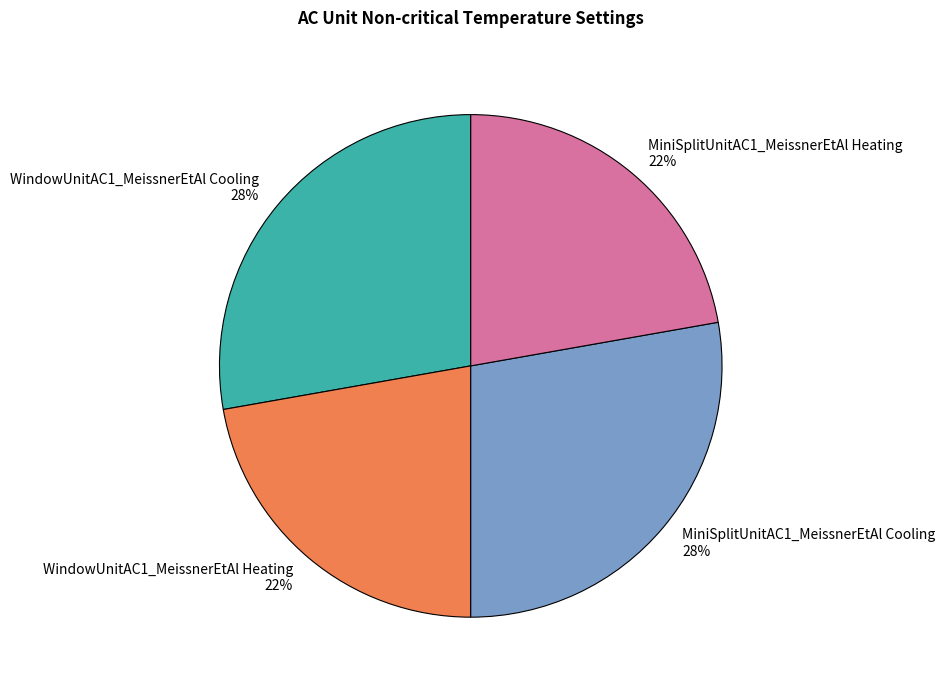

Is it true that WindowUnitAC1_MeissnerEtAl Cooling is 19% of the pie?

False